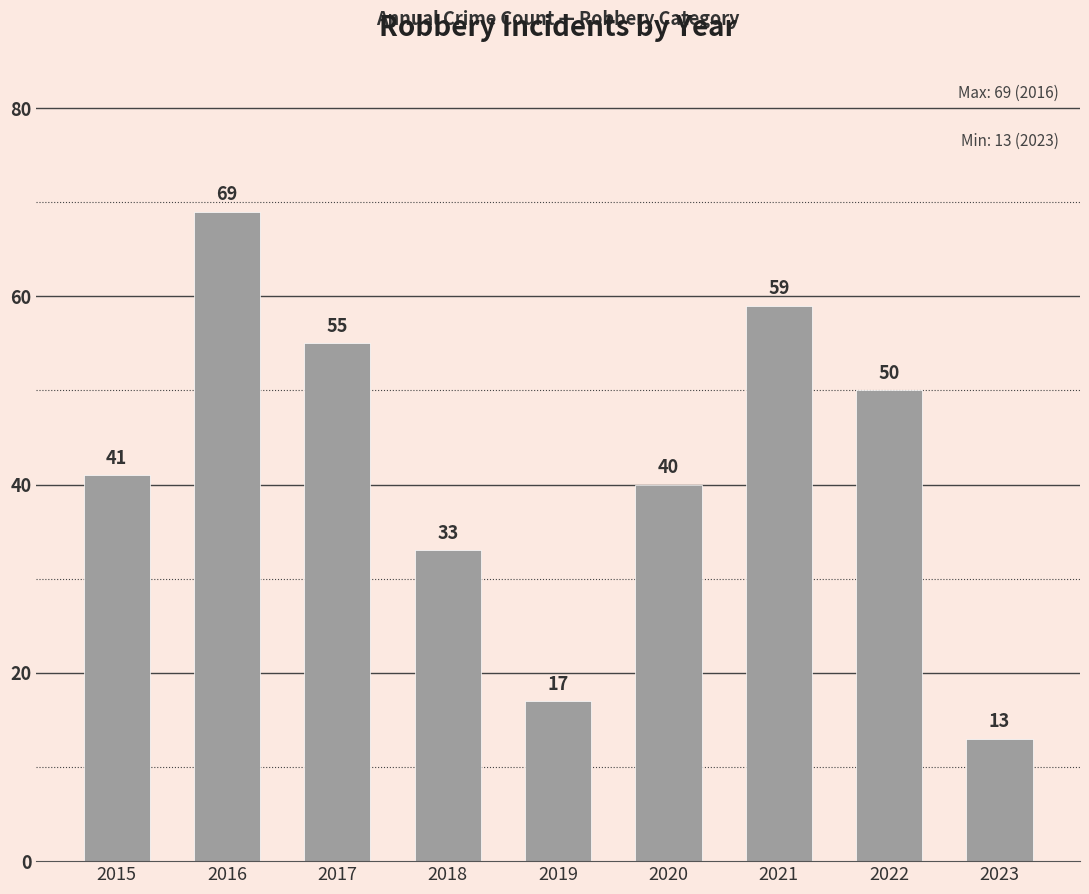

Reading right to left, transcribe all the data shown in this chart.

13	50	59	40	17	33	55	69	41